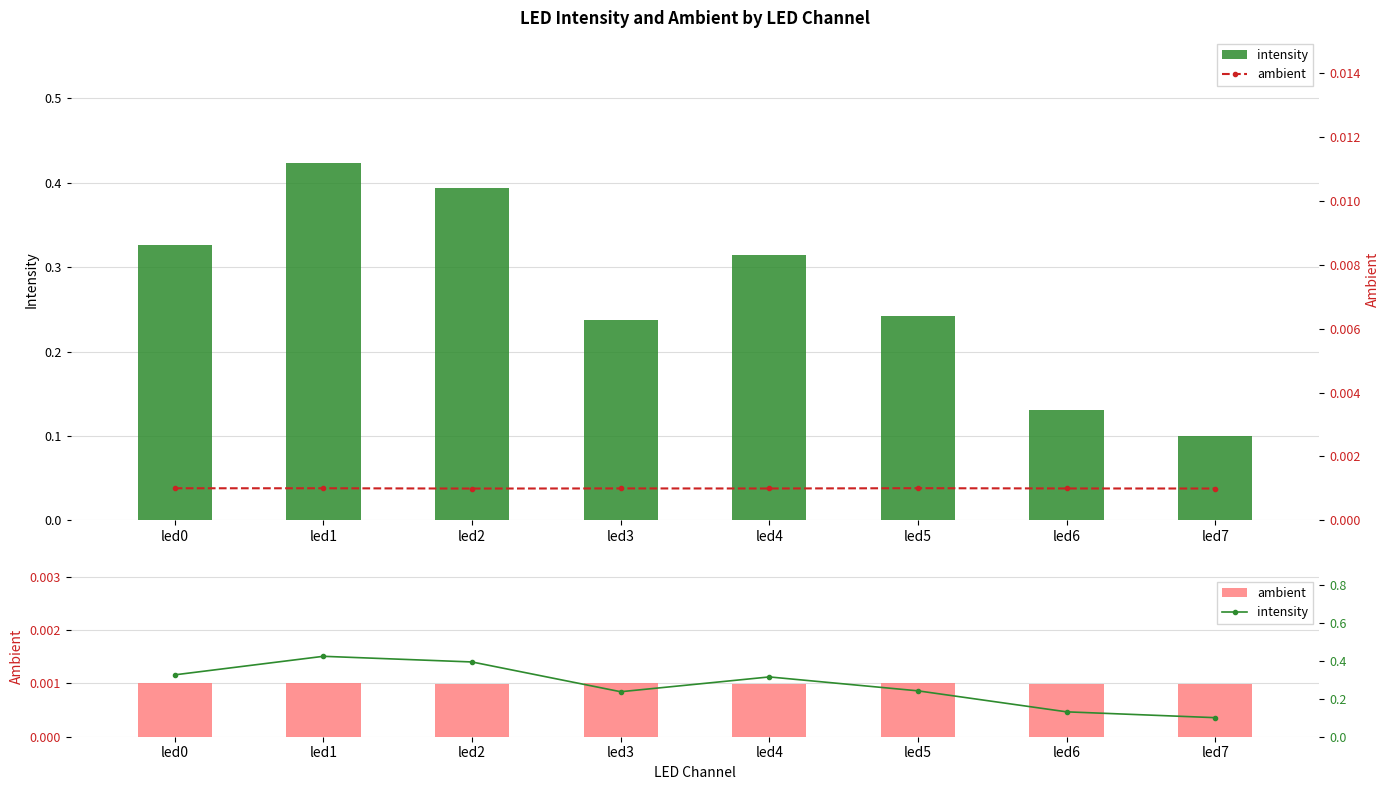

Rank the series by their average value, from highest to lowest.

intensity, ambient